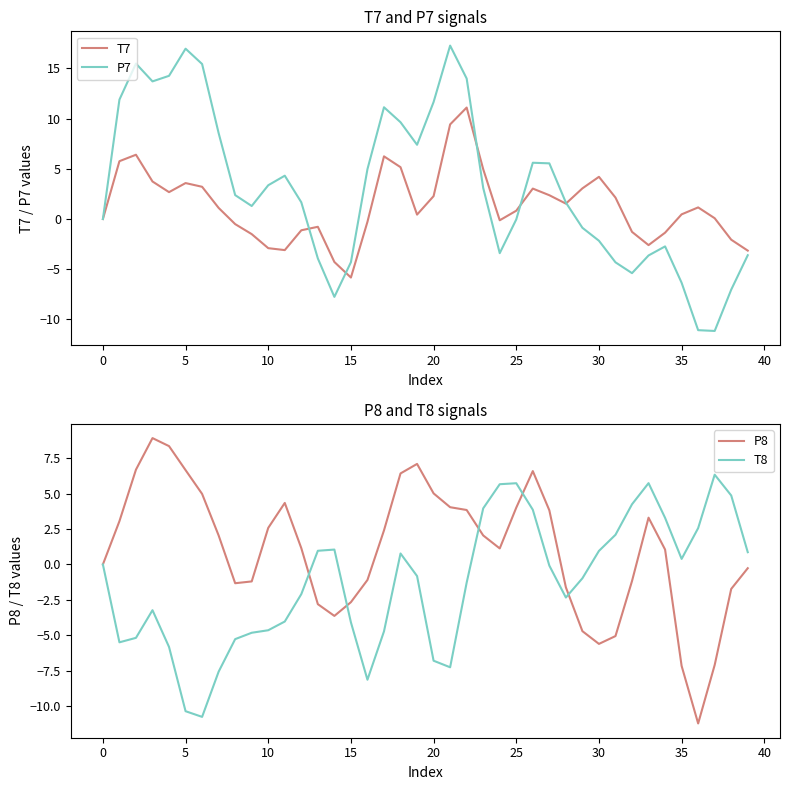

How many series are shown in this chart?

4